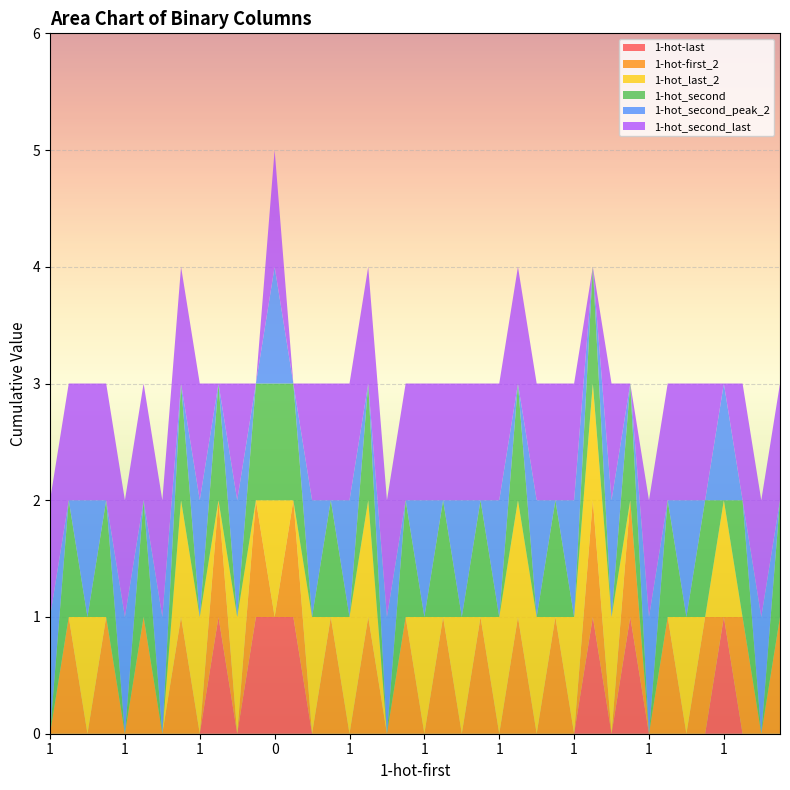

Reading right to left, extract all data points from this chart.

1-hot-last: 0	0	0	1	0	0	0	0	1	0	1	0	0	0	0	0	0	0	0	0	0	0	0	0	0	0	1	1	1	0	1	0	0	0	0	0	0	0	0	0
1-hot-first_2: 1	0	1	0	1	0	1	0	1	0	1	0	1	0	1	0	1	0	1	0	1	0	1	0	1	0	1	0	1	0	1	0	1	0	1	0	1	0	1	0
1-hot_last_2: 0	0	0	1	0	1	0	0	0	1	1	1	0	1	1	1	0	1	0	1	0	0	1	1	0	1	0	1	0	1	0	1	1	0	0	0	0	1	0	0
1-hot_second: 1	0	1	0	1	0	1	0	1	0	1	0	1	0	1	0	1	0	1	0	1	0	1	0	1	0	1	1	1	0	1	0	1	0	1	0	1	0	1	0
1-hot_second_peak_2: 0	1	0	1	0	1	0	1	0	1	0	1	0	1	0	1	0	1	0	1	0	1	0	1	0	1	0	1	0	1	0	1	0	1	0	1	0	1	0	1
1-hot_second_last: 1	1	1	0	1	1	1	1	0	1	0	1	1	1	1	1	1	1	1	1	1	1	1	1	1	1	0	1	0	1	0	1	1	1	1	1	1	1	1	1